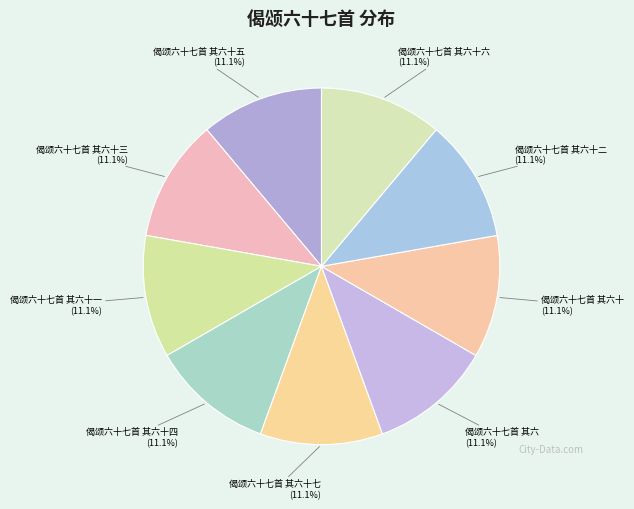

To the nearest percent, what portion does 偈颂六十七首 其六十一 represent?

11%